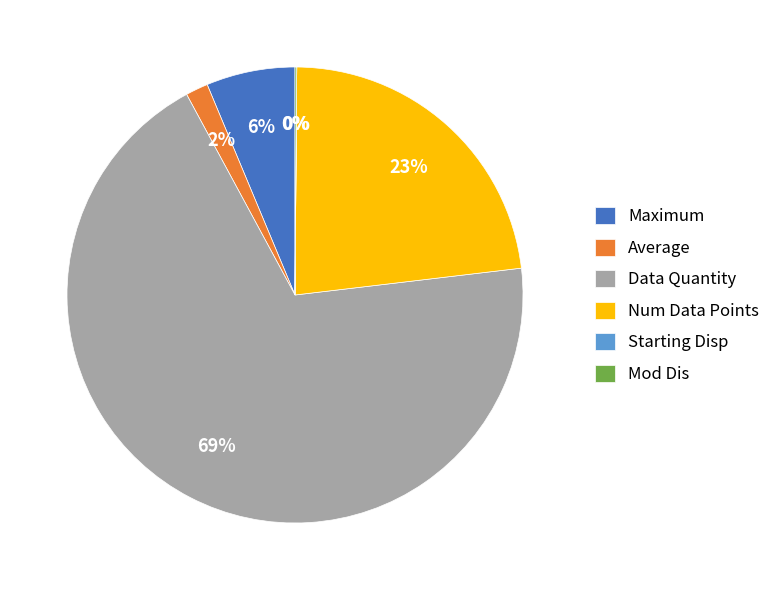

To the nearest percent, what is the difference between the largest and smallest slice percentages?

69%